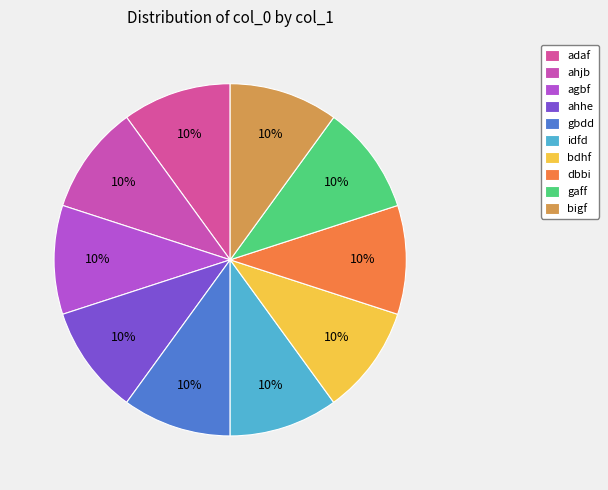

To the nearest percent, what percentage of the pie is ahhe?

10%